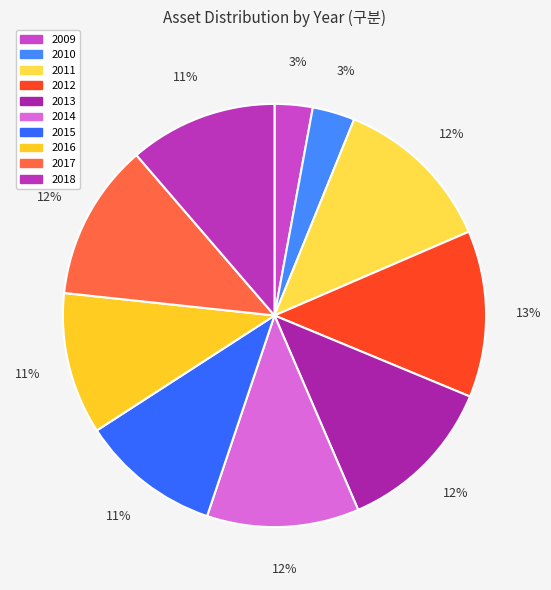

Is there a majority slice in this chart?

No